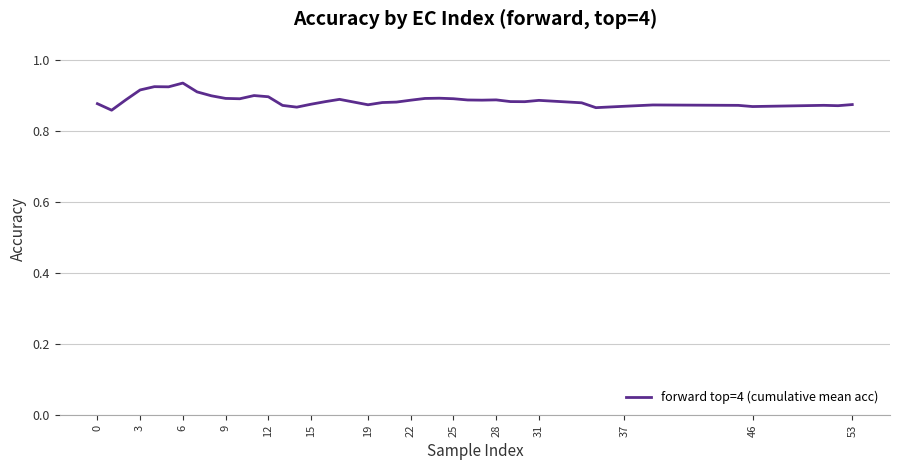

Reading right to left, transcribe all the data shown in this chart.

0.9	0.9	0.9	0.9	0.9	0.9	0.9	0.9	0.9	0.9	0.9	0.9	0.9	0.9	0.9	0.9	0.9	0.9	0.9	0.9	0.9	0.9	0.9	0.9	0.9	0.9	0.9	0.9	0.9	0.9	0.9	0.9	0.9	0.9	0.9	0.9	0.9	0.9	0.9	0.9